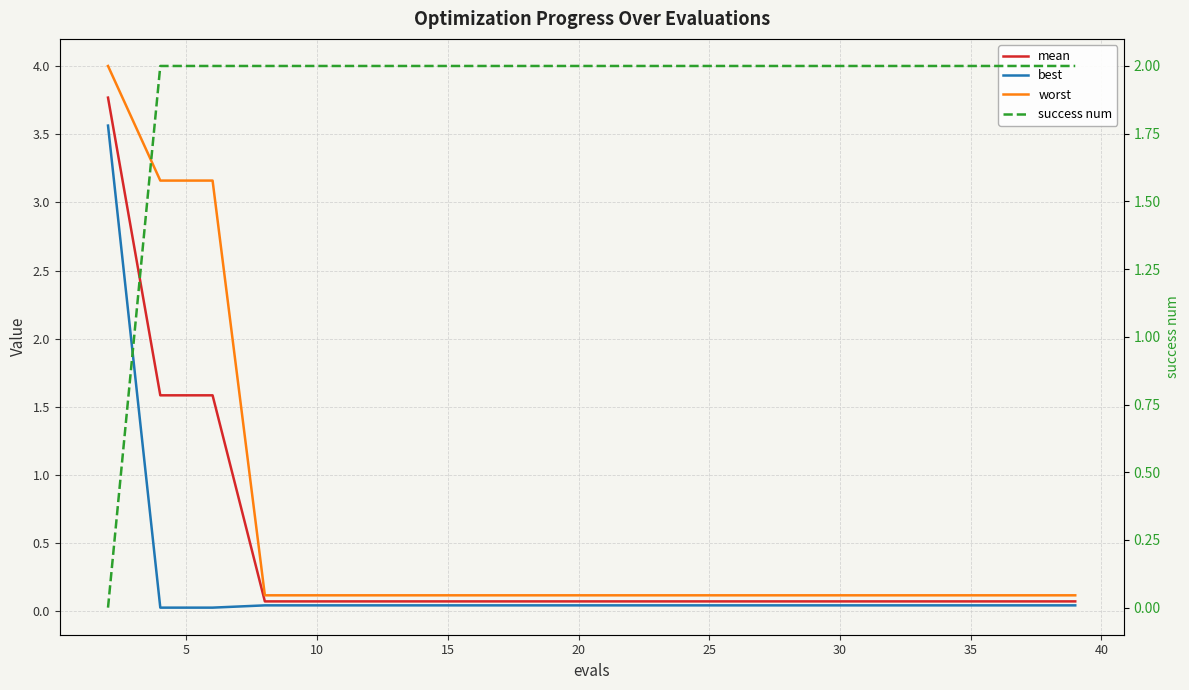

What is the highest value of the best series?

3.6